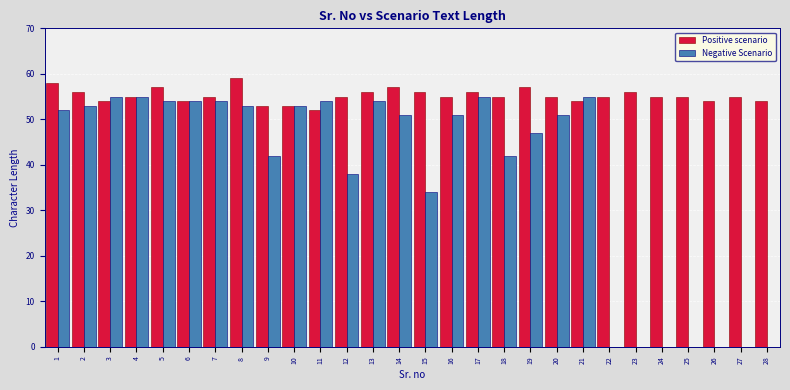

What is the maximum value shown in the chart?

59